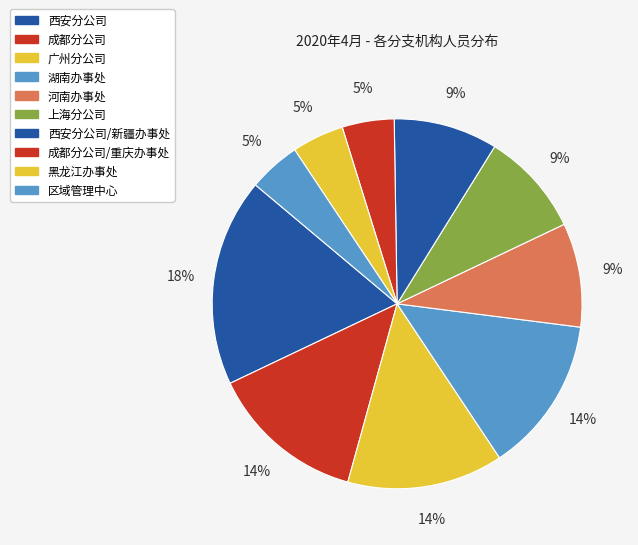

Is there a majority slice in this chart?

No